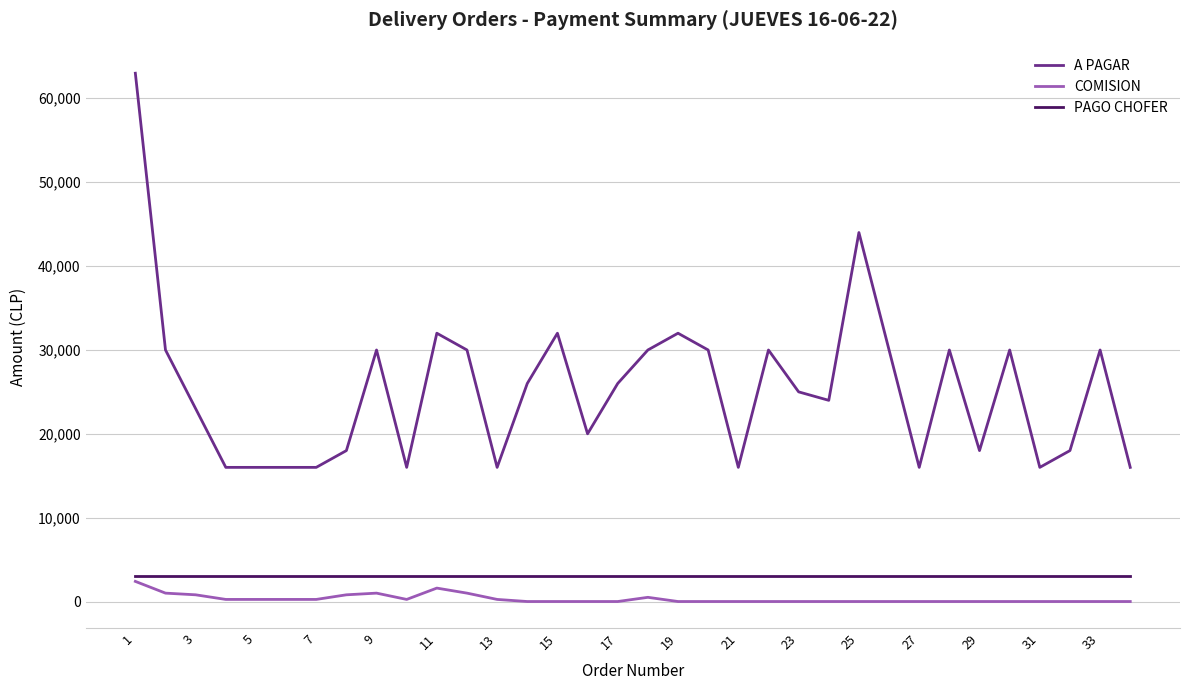

What is the lowest value of the A PAGAR series?

15990